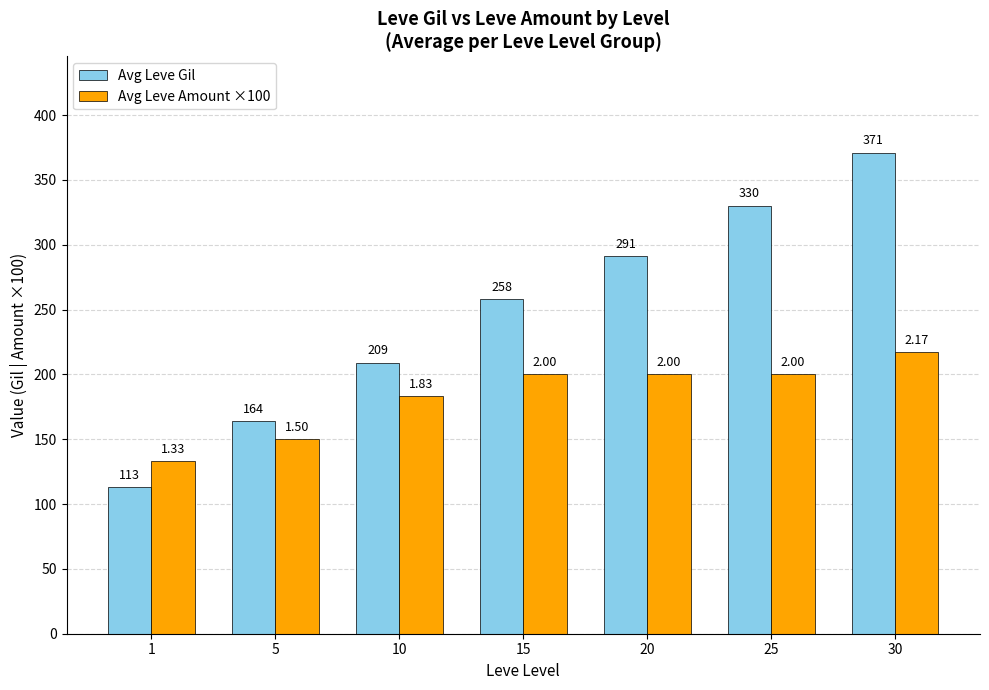

Is the value of Avg Leve Amount ×100 at 25 greater than the value of Avg Leve Gil at 10?

No